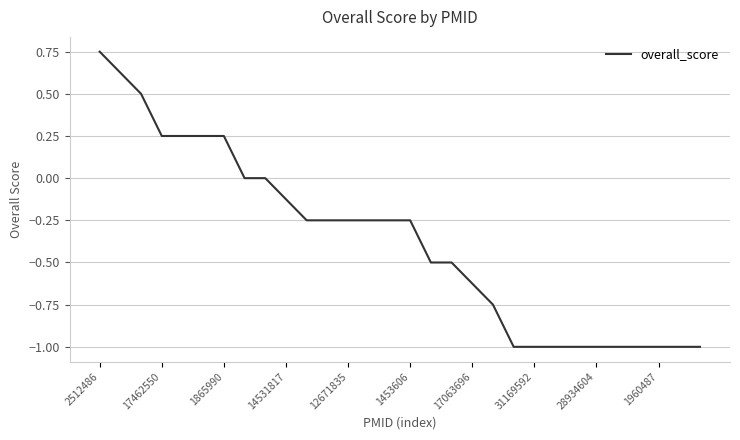

What is the smallest value displayed?

-1.0